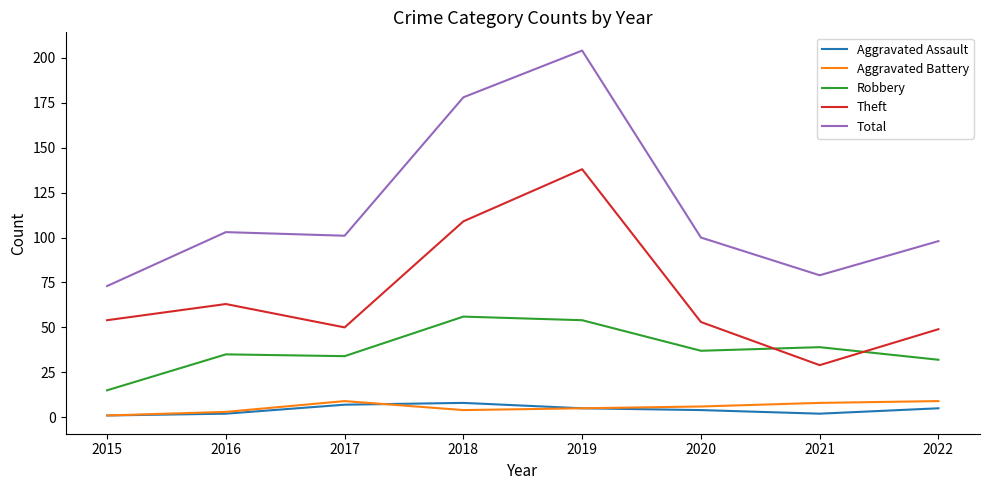

What is the difference between the Aggravated Assault values at 2016 and 2017?

5